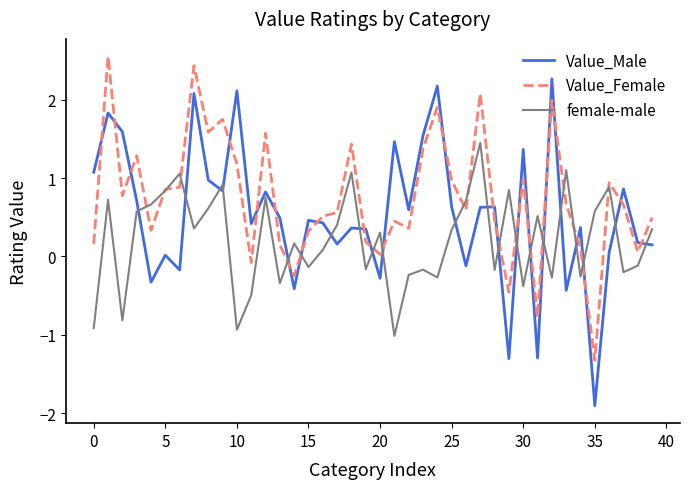

In female-male, how many points are higher than both neighbors (excluding endpoints)?

13